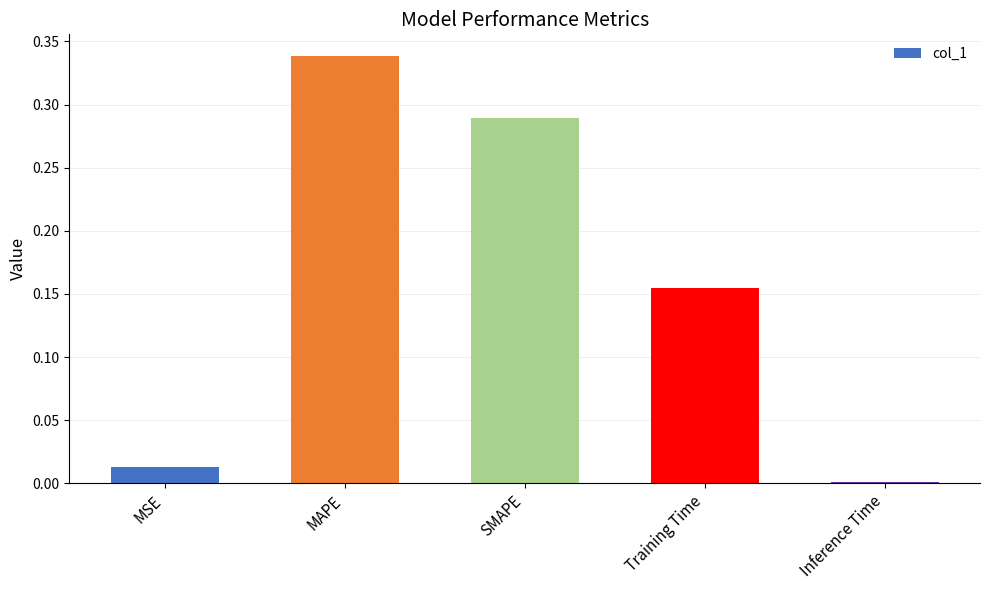

Are the bars horizontal?

No